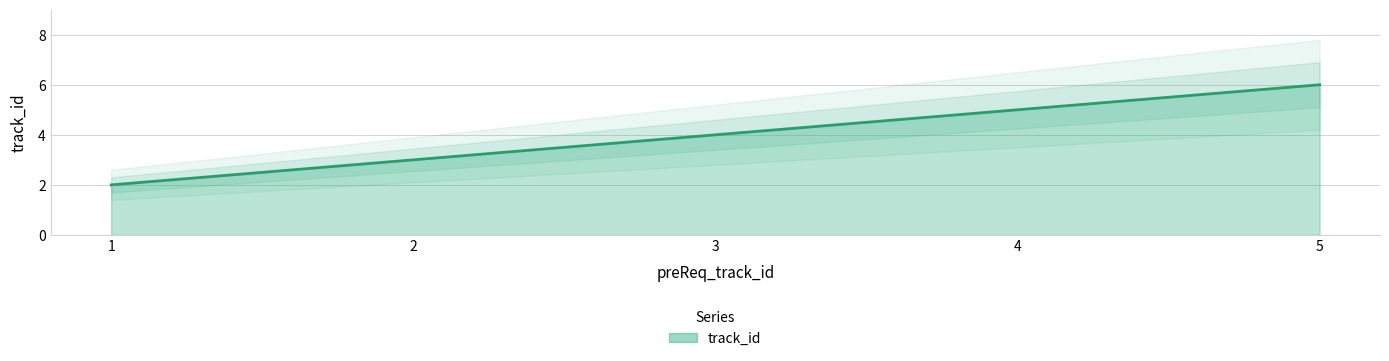

What is the approximate value at 3?

4